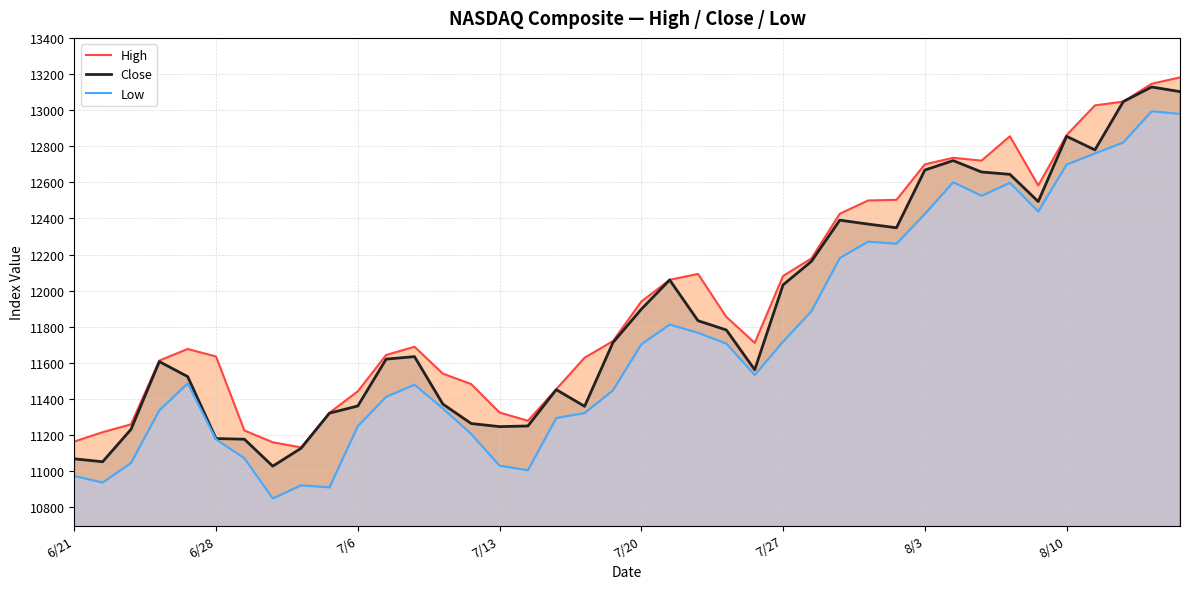

What is the total value across all series at 29?

37112.6